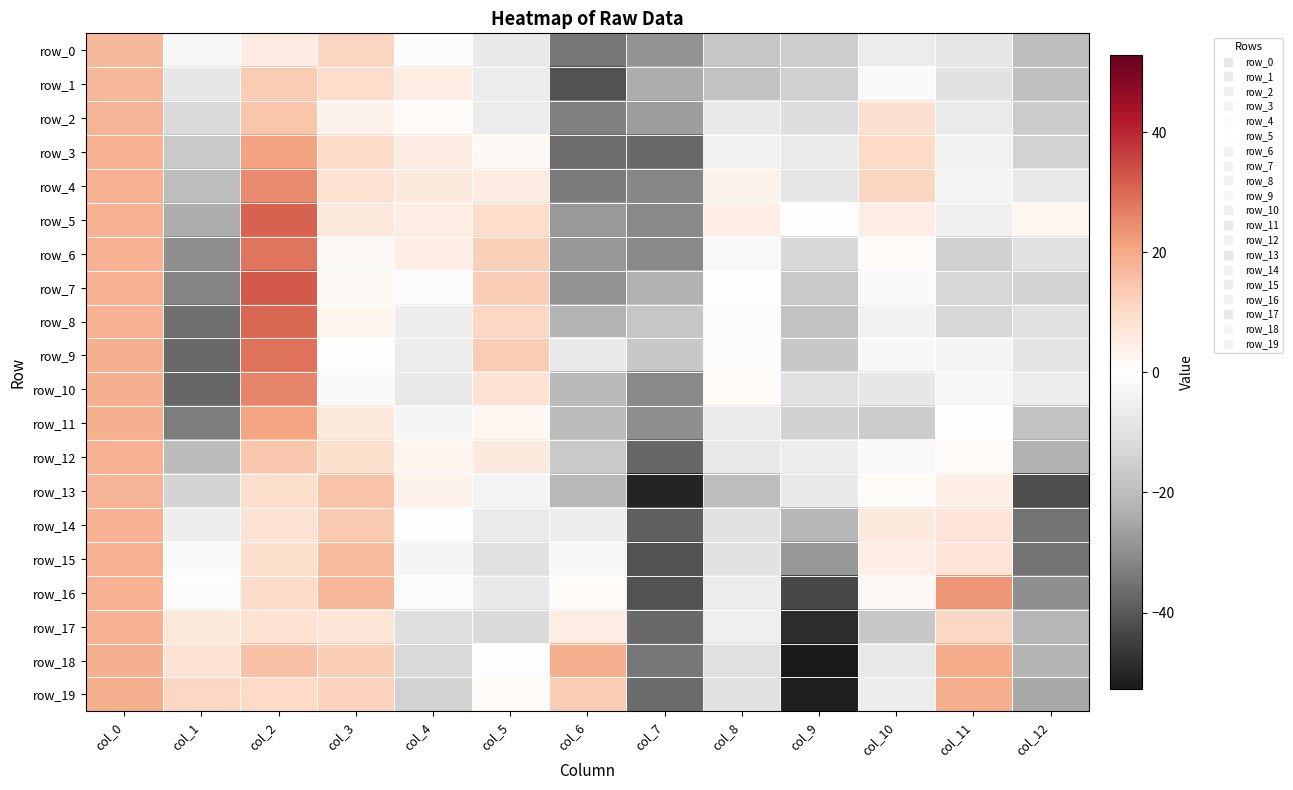

Count the number of categories in the chart.

13